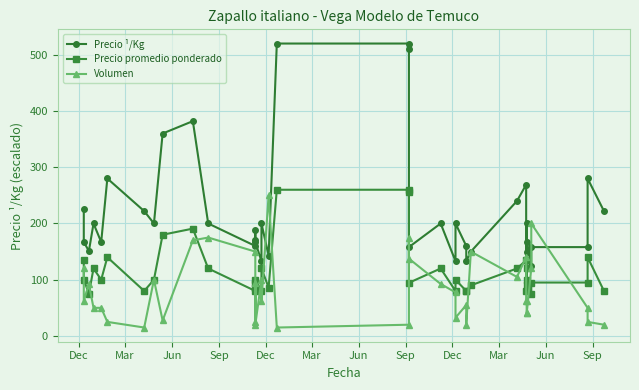

Which label corresponds to the smallest value in the chart?

Jun